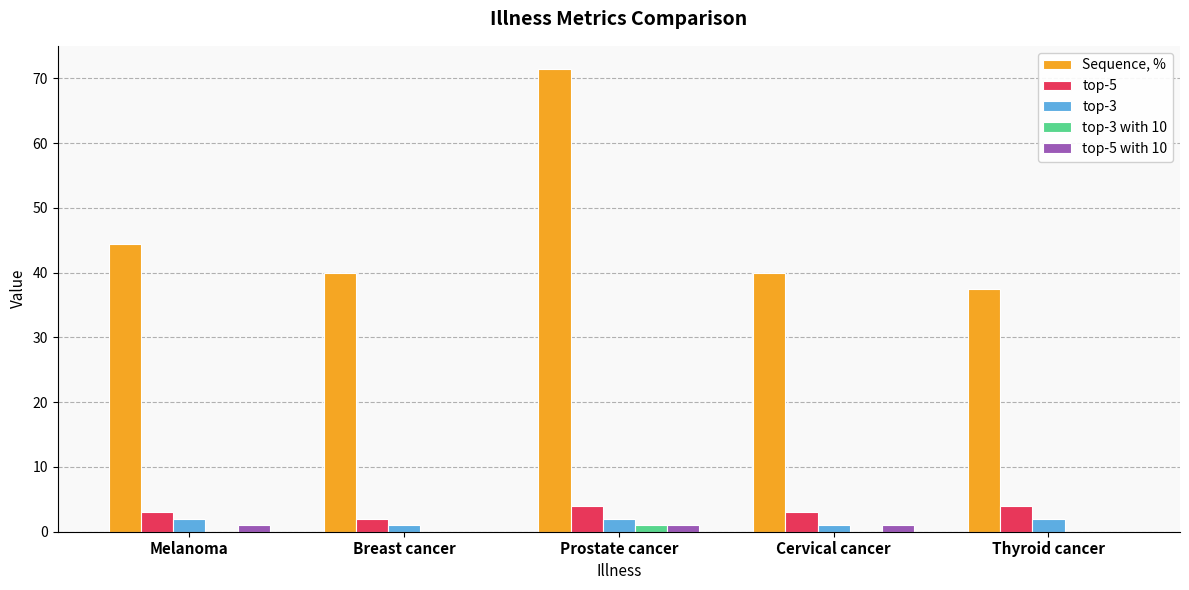

What is the sum of all top-5 values?

16.0